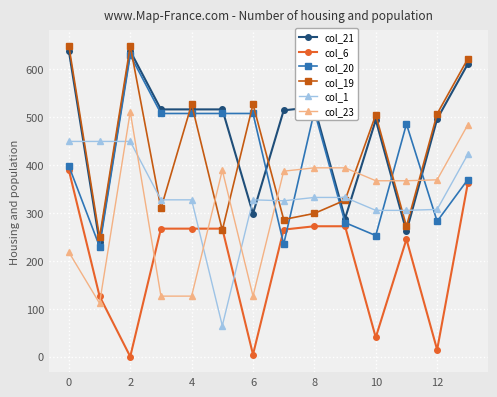

What is the difference between the maximum and minimum values in the col_1 series?

385.0